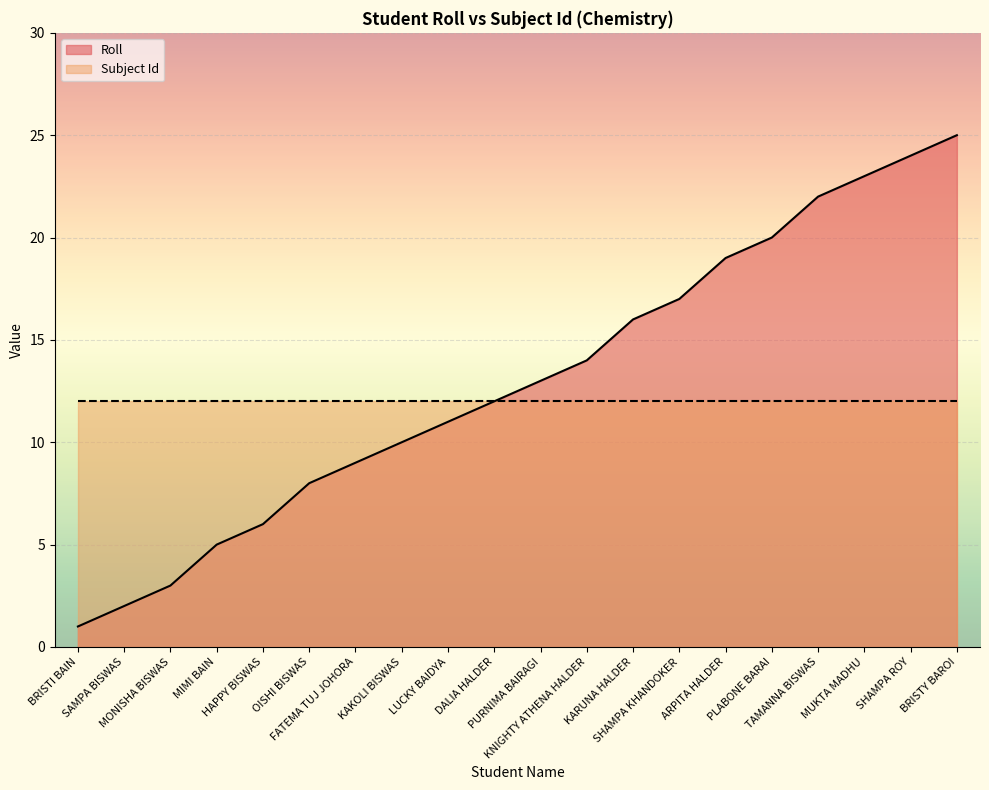

What is the difference between the maximum and second lowest values?

23